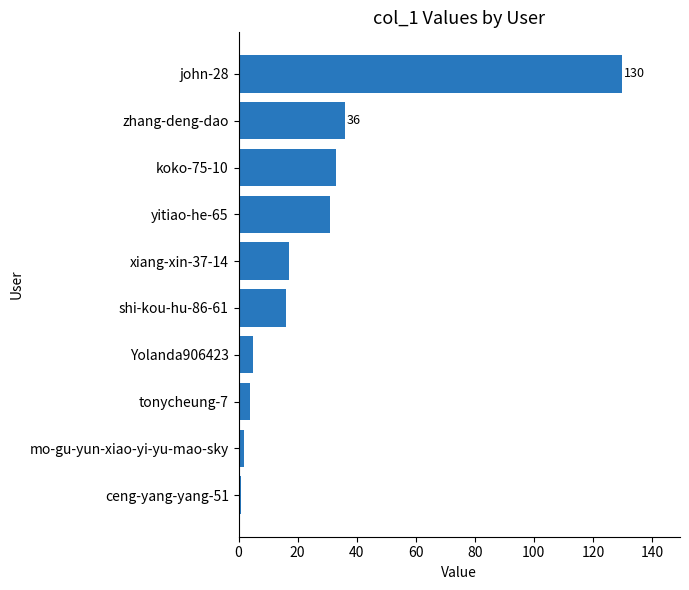

Which label corresponds to the largest value in the chart?

john-28